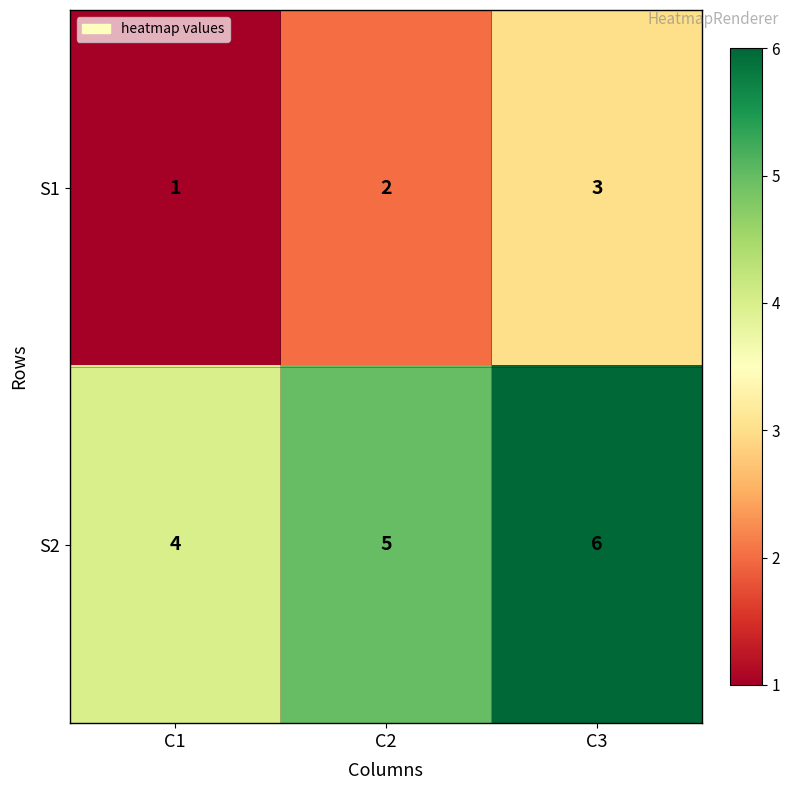

At which category does the chart reach its minimum across all series?

C1